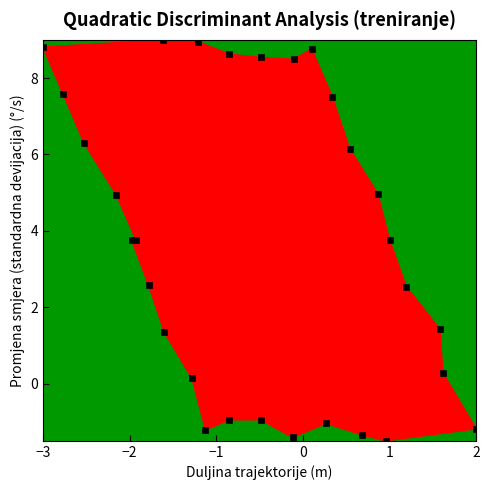

What is the range of Y values (max minus min)?

10.5